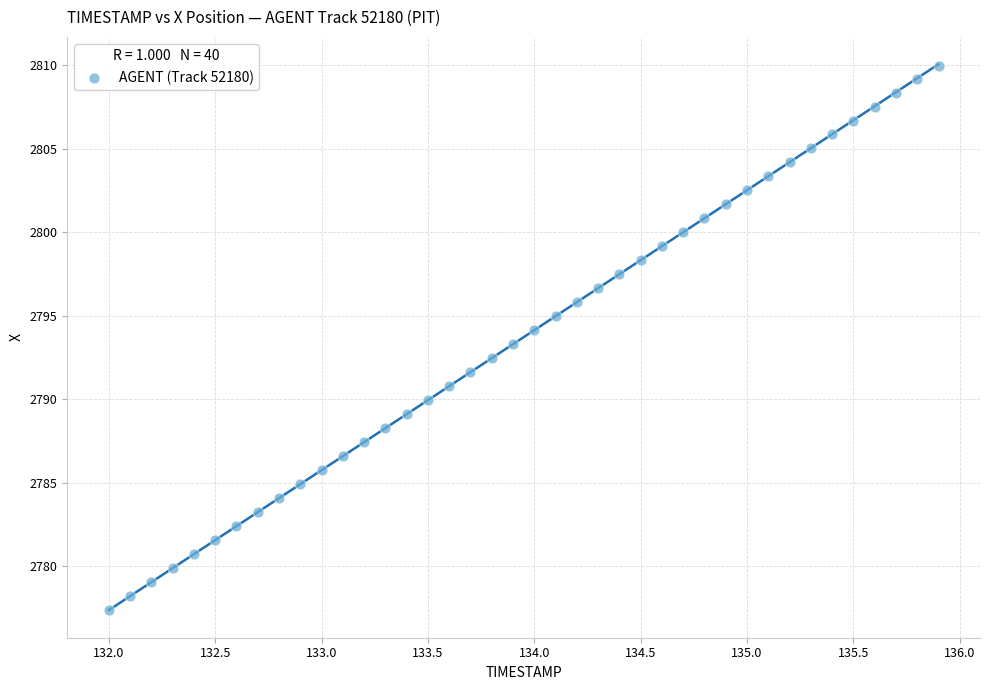

What is the range of X values (max minus min)?

3.9